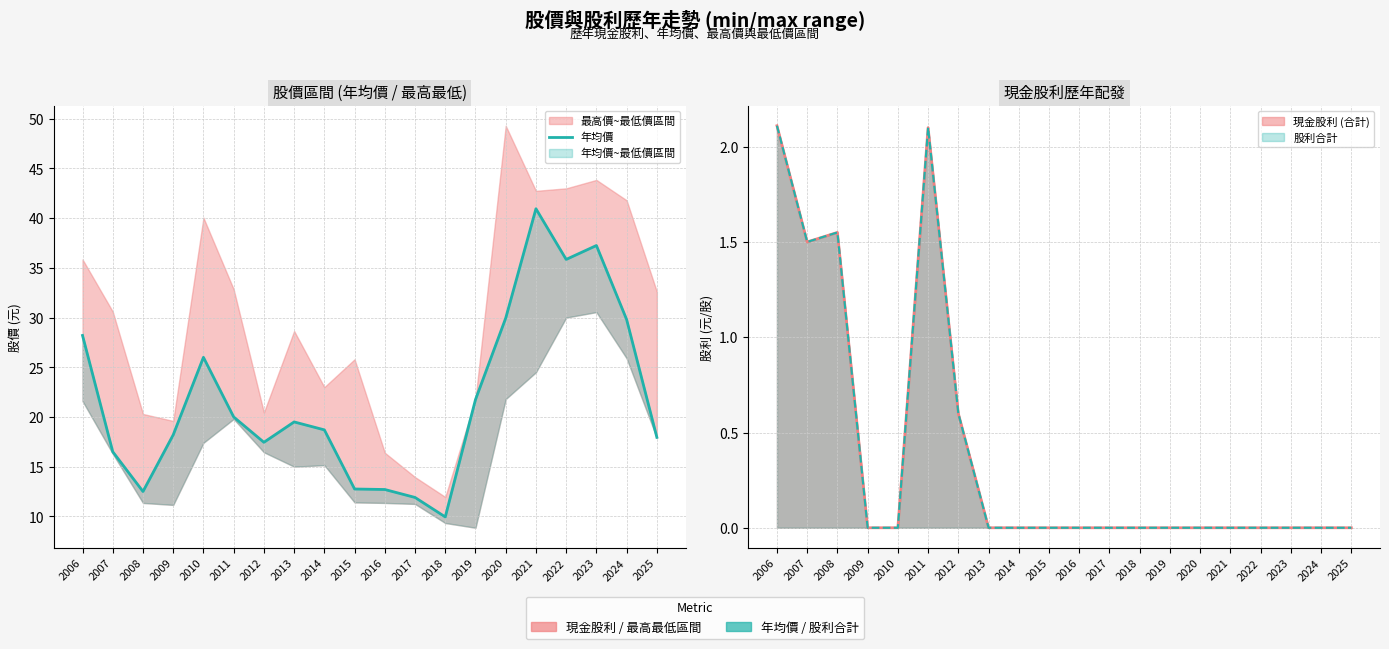

What is the value of the 12th point from the left?

11.9